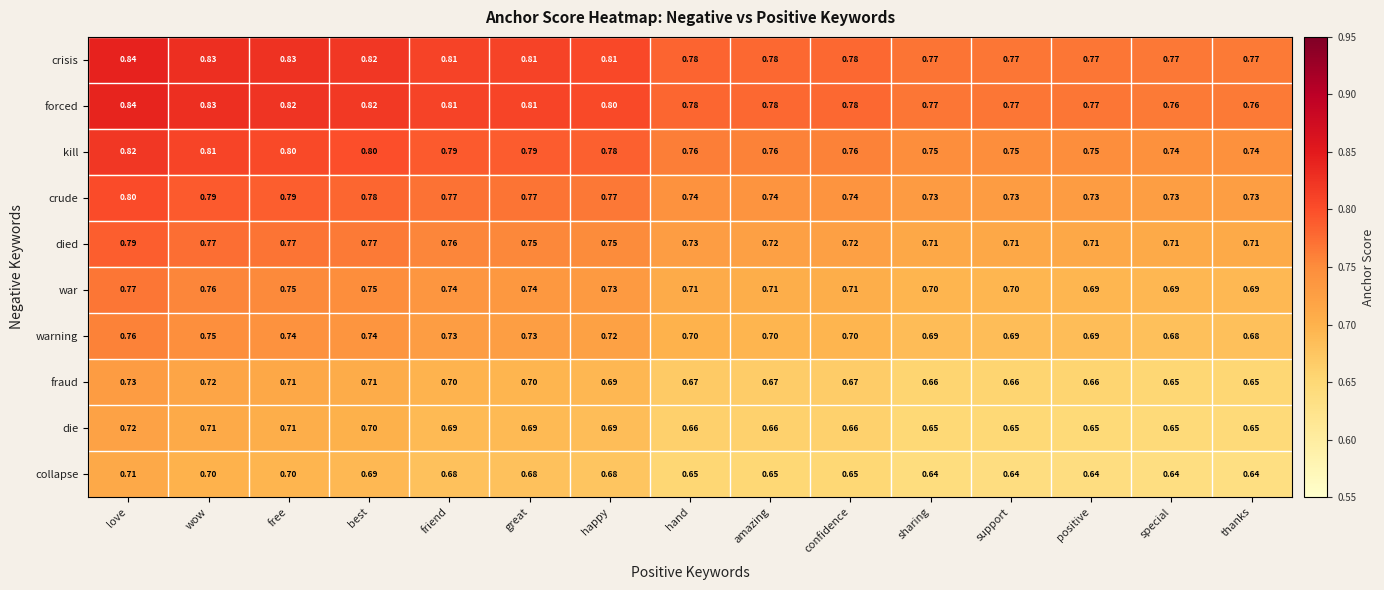

What is the total value across all series at hand?

7.2